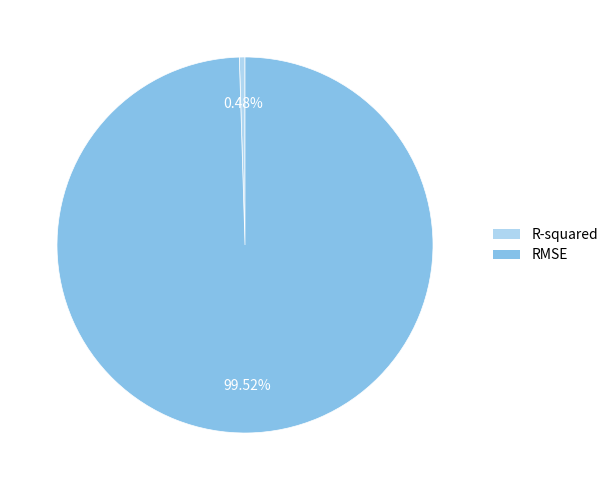

What is the total percentage of RMSE and R-squared?

100.0%